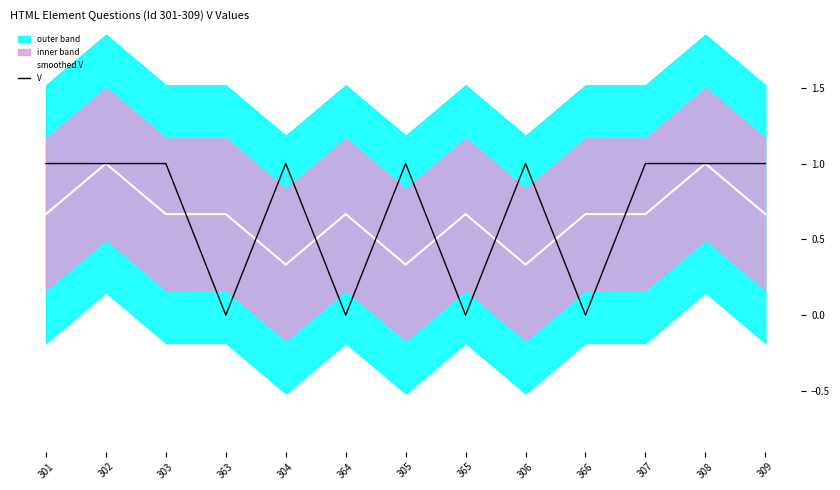

Is the value of V at 366 greater than the value of smoothed V at 305?

No